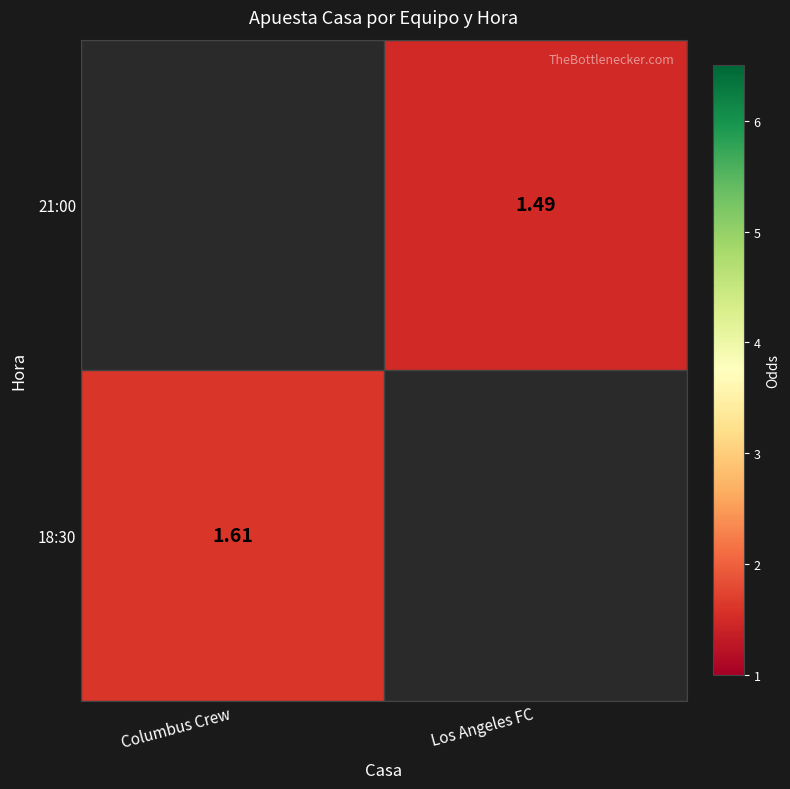

Is the value of 18:30 at Columbus Crew greater than the value of 21:00 at Los Angeles FC?

Yes